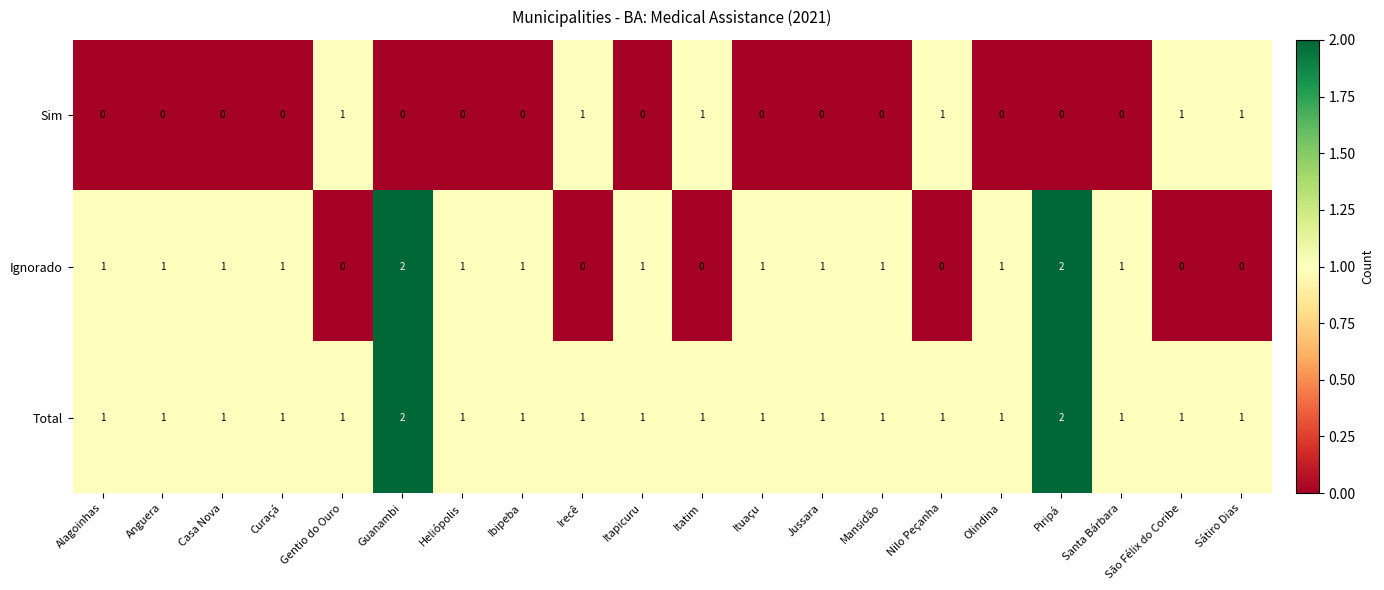

What is the sum of all Total values?

22